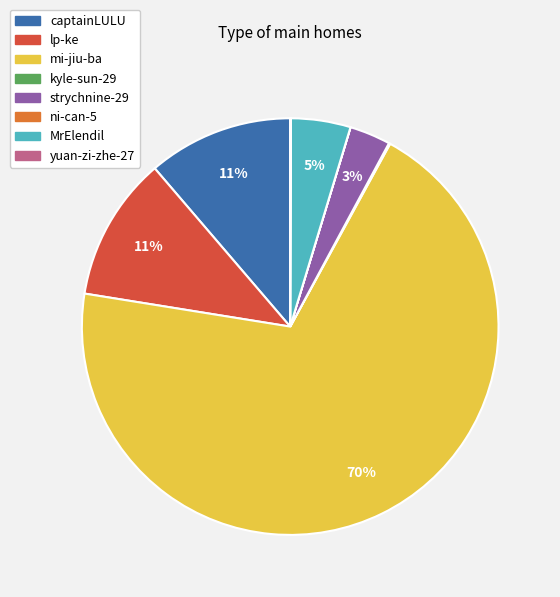

To the nearest percent, what is the difference between the lp-ke and strychnine-29 slice percentages?

8%